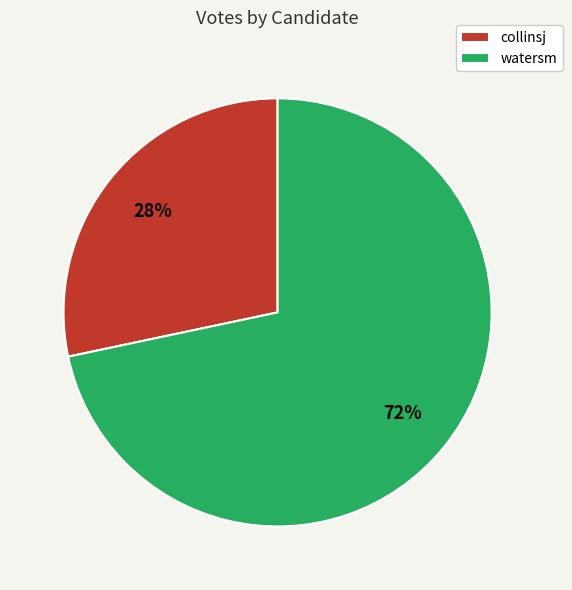

Is the sum of collinsj and watersm greater than half?

Yes